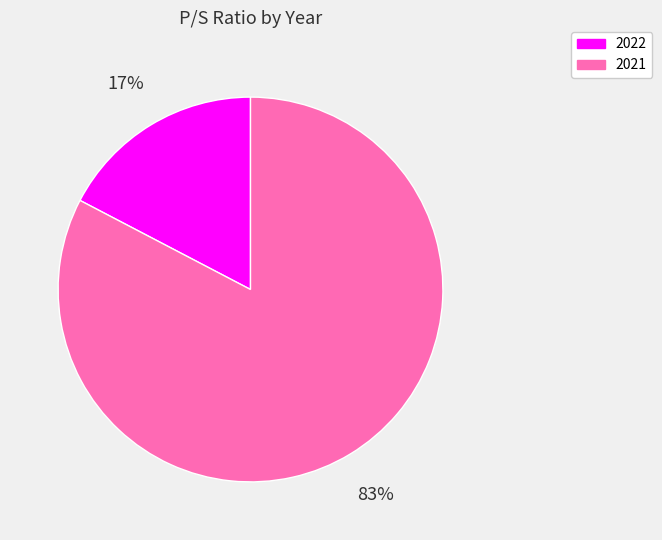

Count the number of slices in the pie.

2